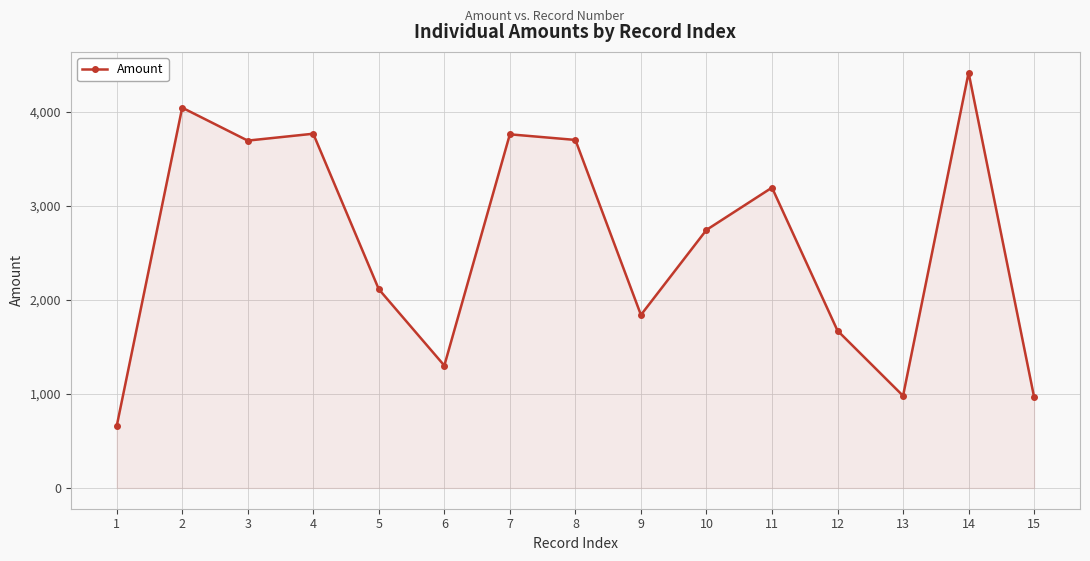

True or false: the data has more than 1 interior local peaks.

True